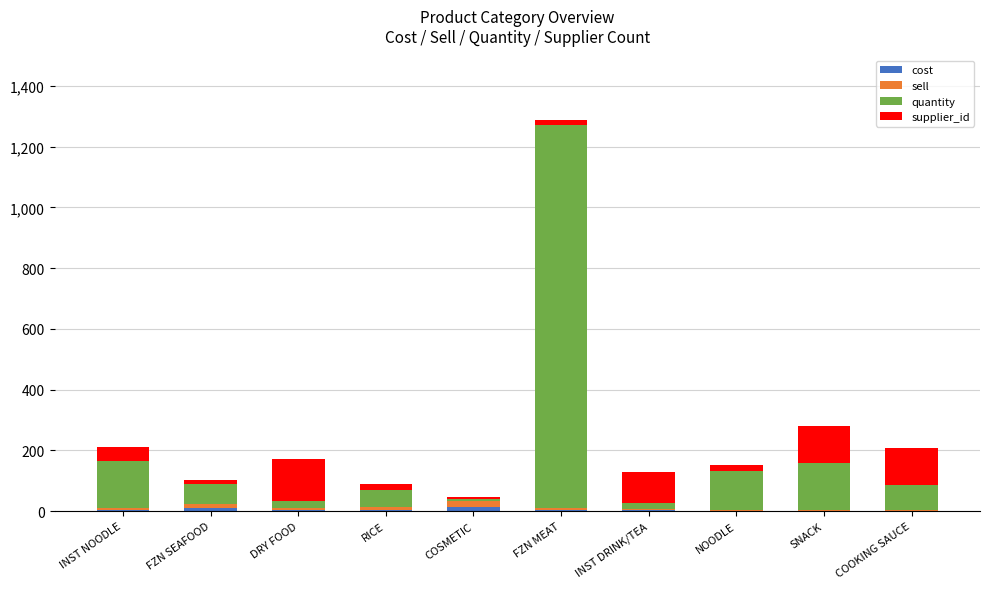

Are the bars grouped side by side (vs. stacked)?

No